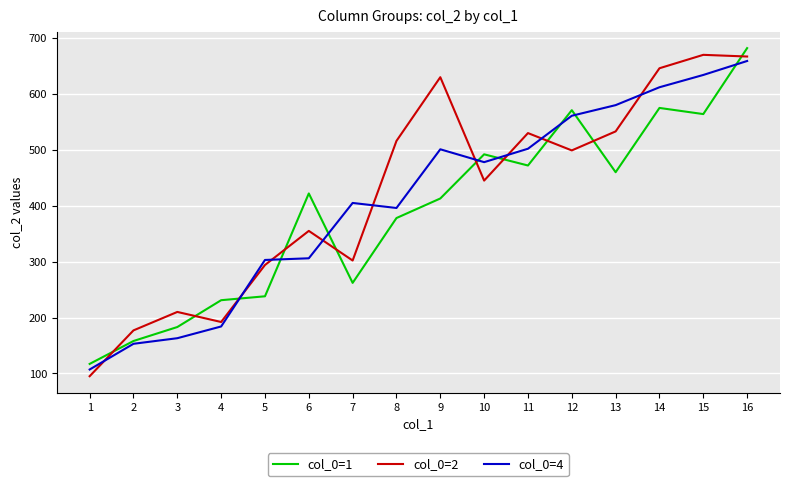

What is the maximum value for col_0=1?

682